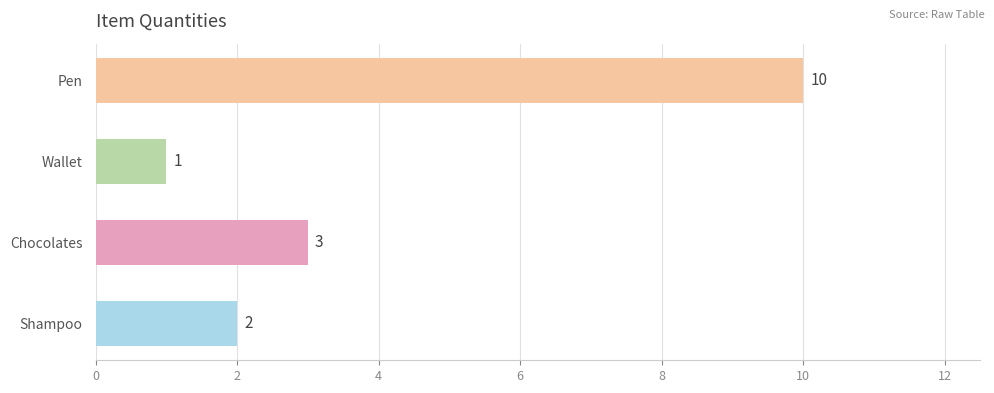

List the labels in order of value, smallest first.

Wallet, Shampoo, Chocolates, Pen